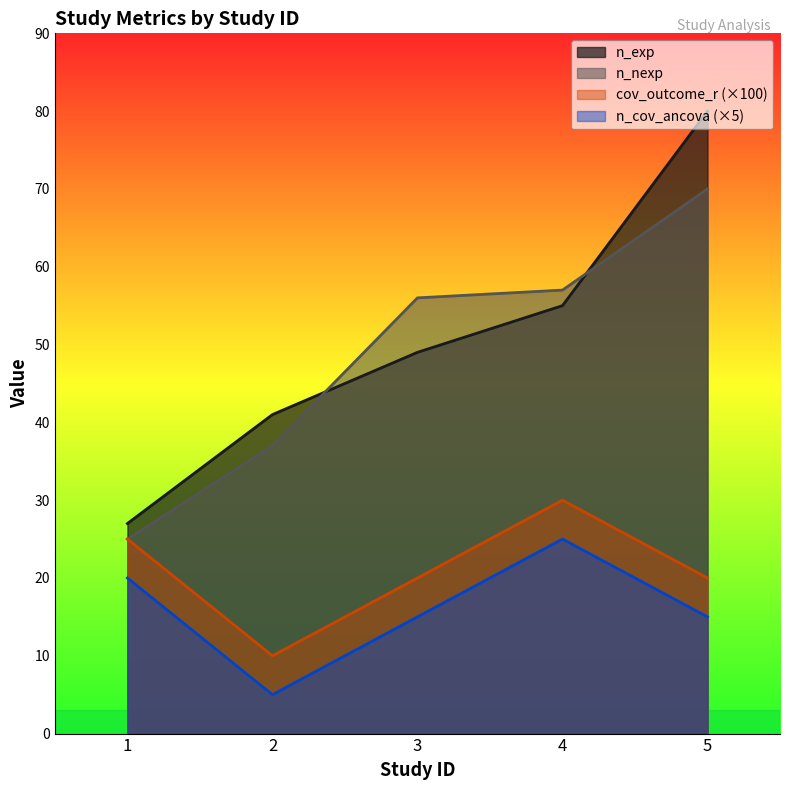

Reading right to left, list all the values displayed in this chart.

n_exp: 80	55	49	41	27
n_nexp: 70	57	56	37	25
cov_outcome_r: 20	30	20	10	25
n_cov_ancova: 15	25	15	5	20